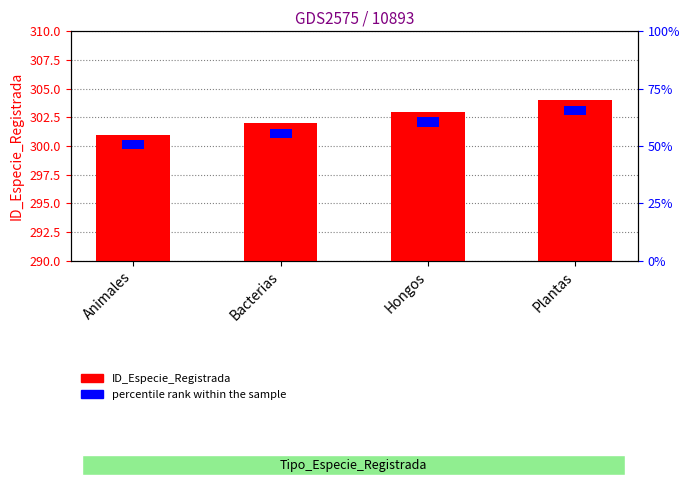

Which category has the lowest value in the percentile rank within the sample series?

Animales